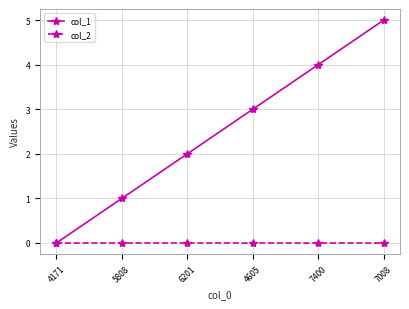

Reading left to right, list all the values displayed in this chart.

col_1: 4171=0	5808=1	6201=2	4605=3	7400=4	7008=5
col_2: 4171=0	5808=0	6201=0	4605=0	7400=0	7008=0